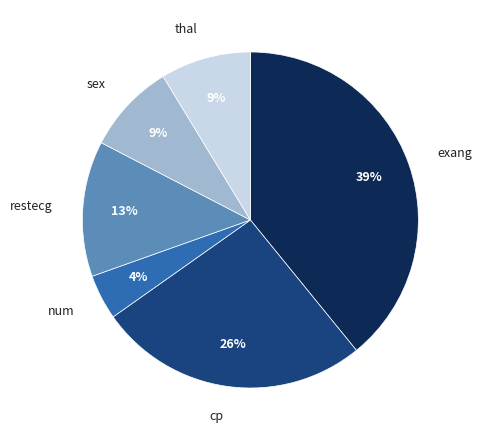

To the nearest percent, what percentage of the pie is exang?

39%